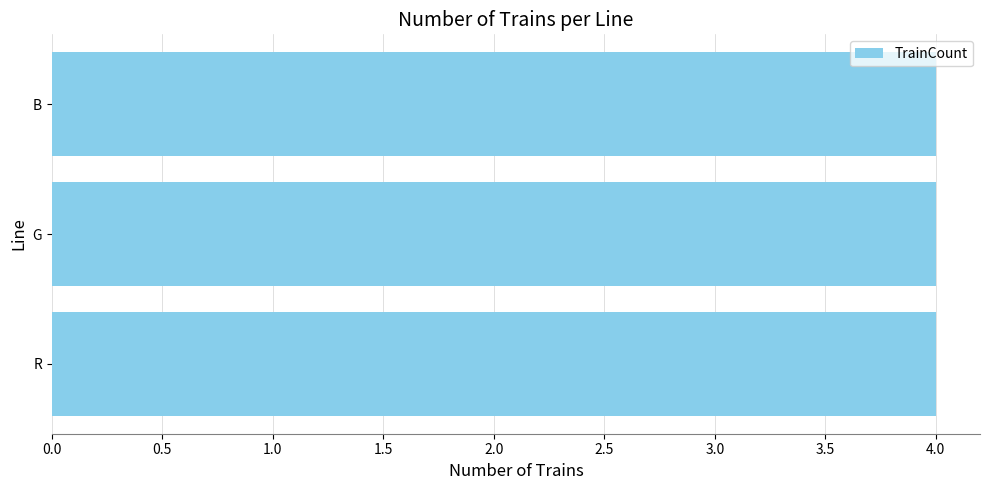

Are the bars grouped side by side (vs. stacked)?

No